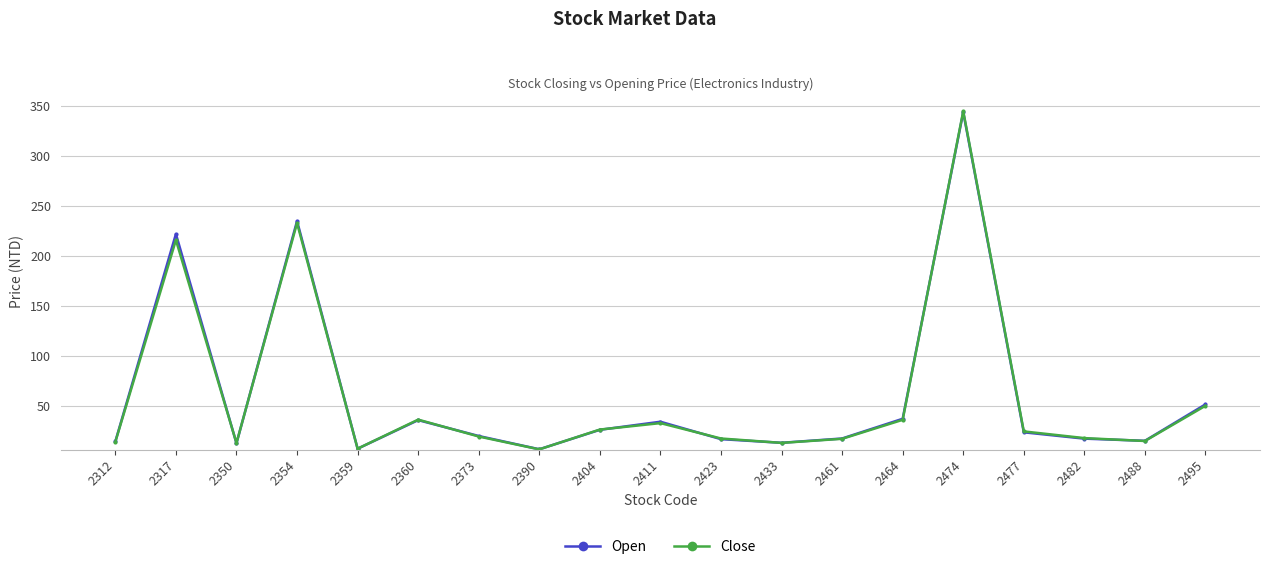

Where is the first local minimum for Close?

2350